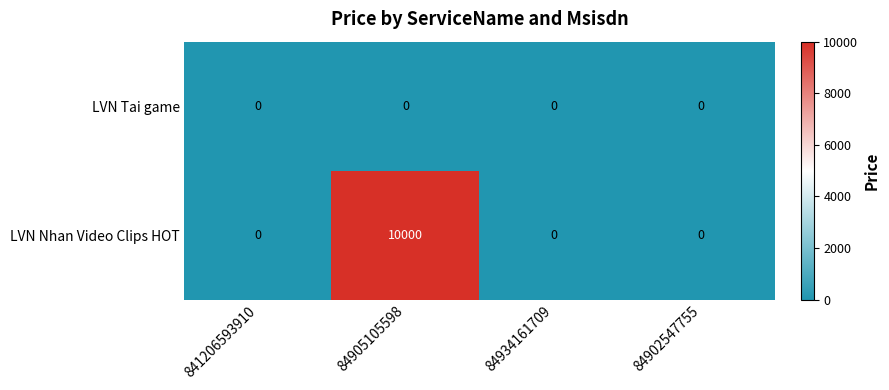

How many LVN Nhan Video Clips HOT values are between 0 and 10000?

4